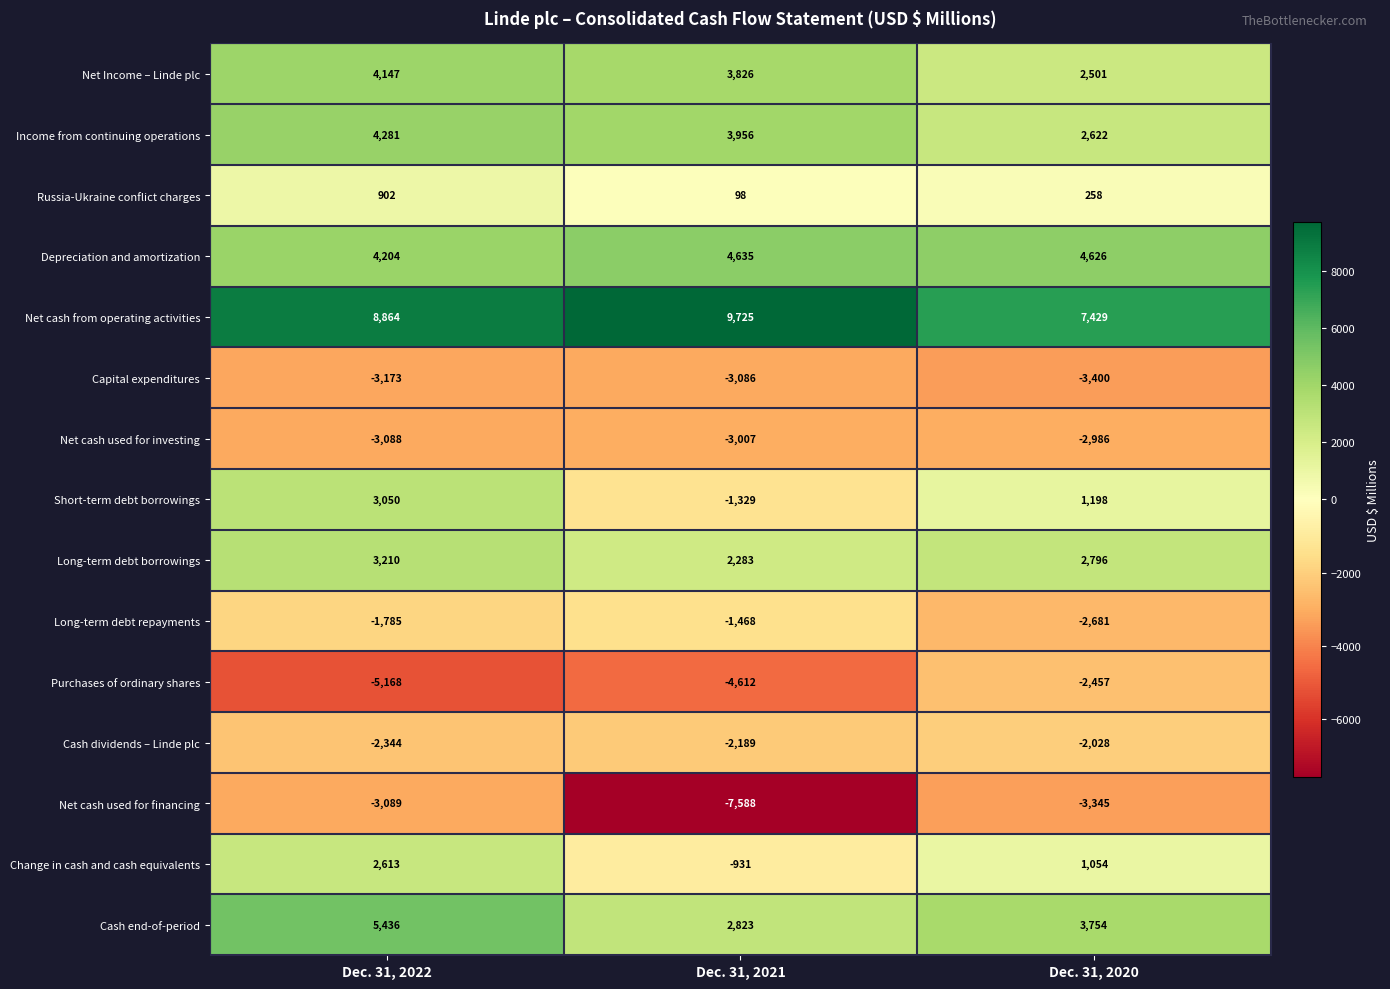

Which series has the largest total across all categories?

Net cash from operating activities